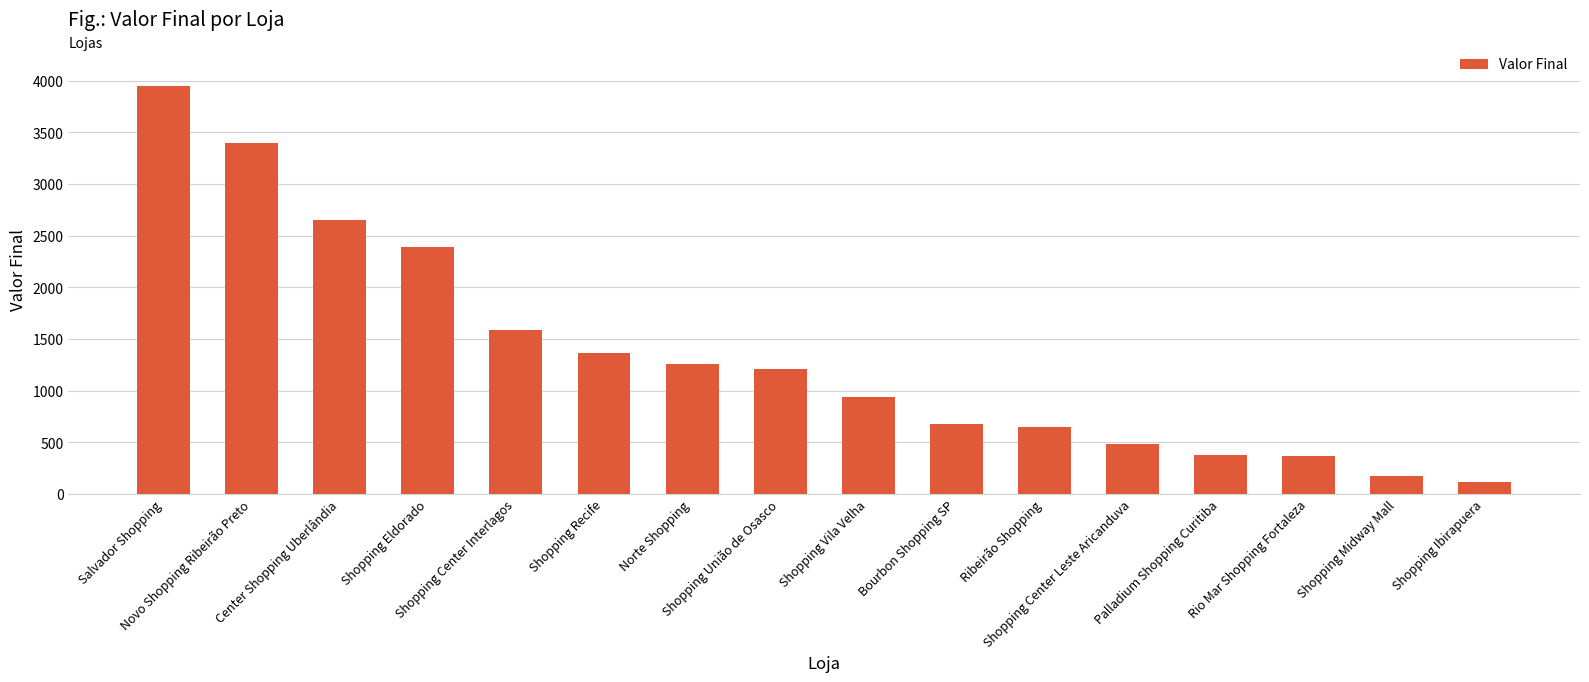

What is the greatest value displayed?

3950